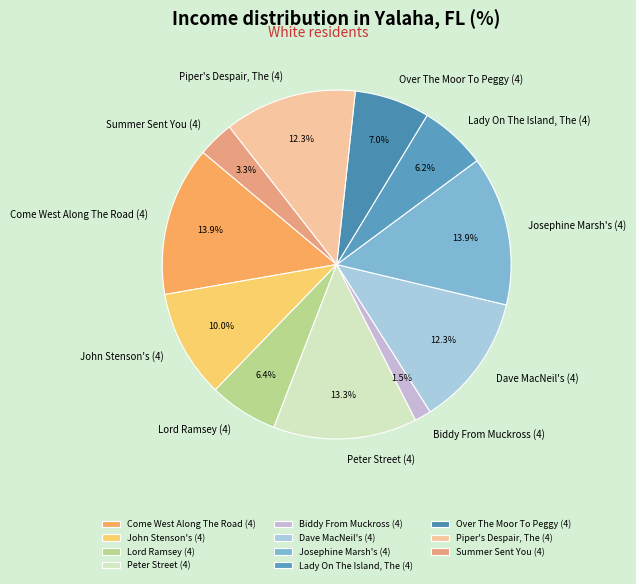

Which category has the smallest portion of the pie?

Biddy From Muckross (4)